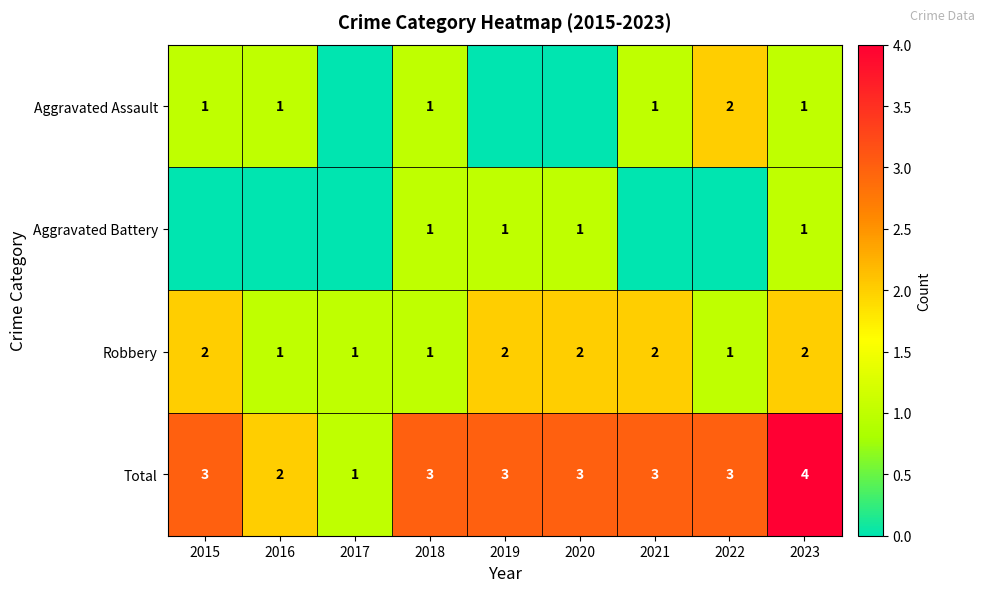

True or false: Robbery has a value of 1 at 2016.

True